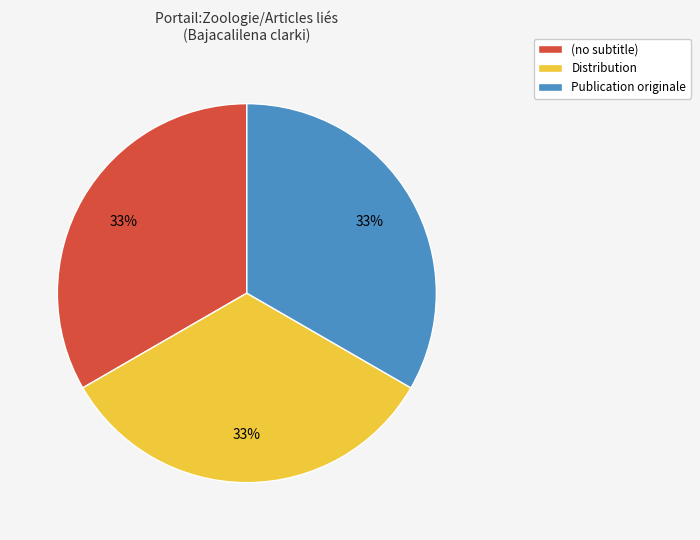

Is the sum of Distribution and Publication originale greater than half?

Yes